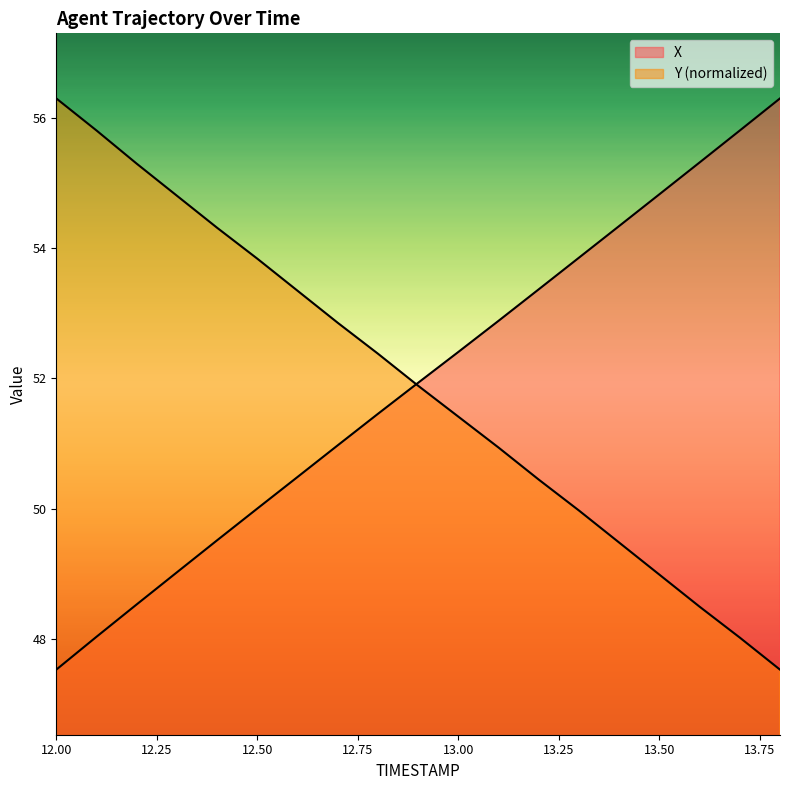

The Y series shows 52.9 at 12.7. True or false?

True